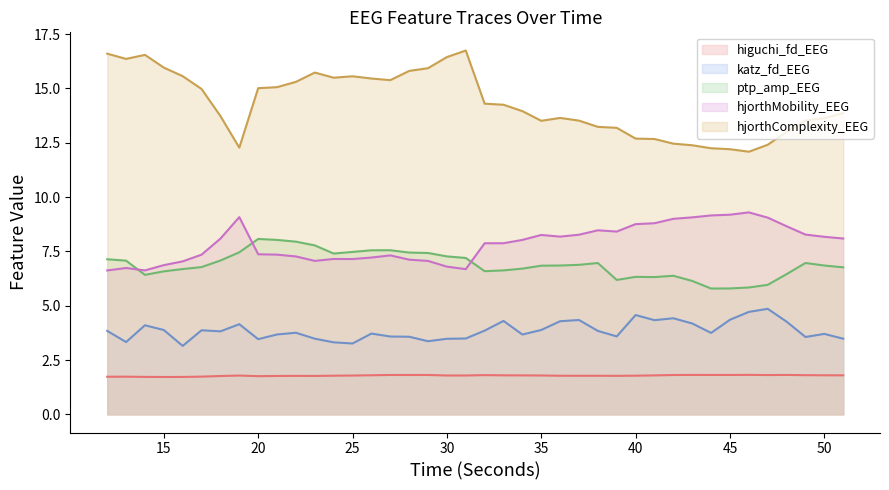

What is the difference between the highest and lowest values at 49?

11.7